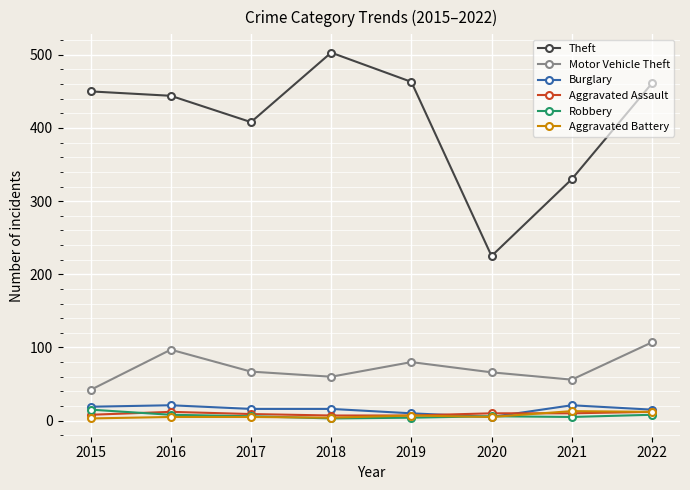

True or false: Motor Vehicle Theft has more than 1 interior local peaks.

True